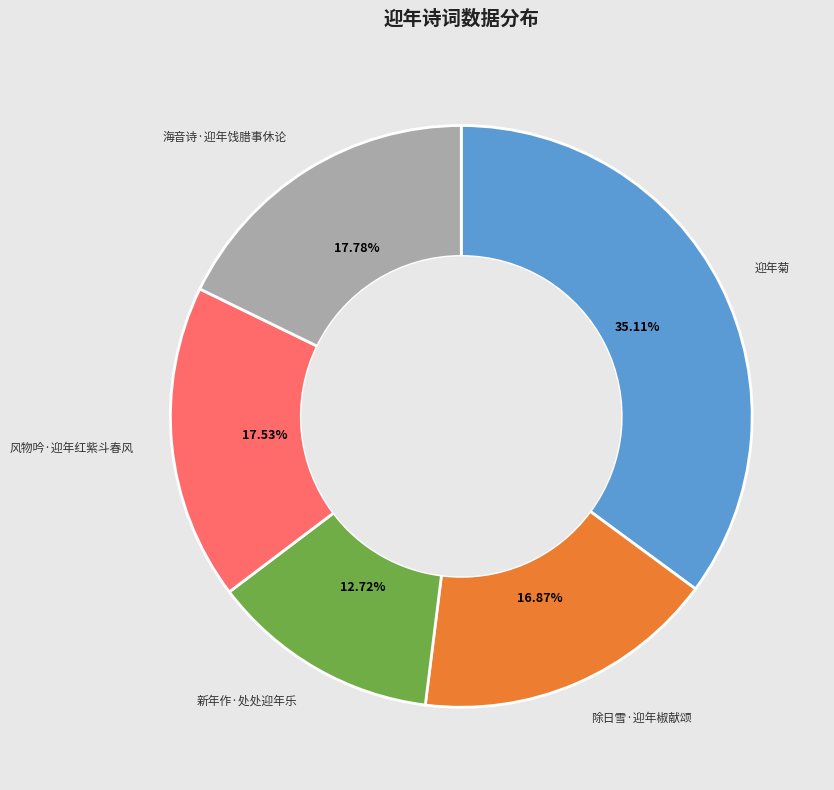

Does any single category account for the majority?

No